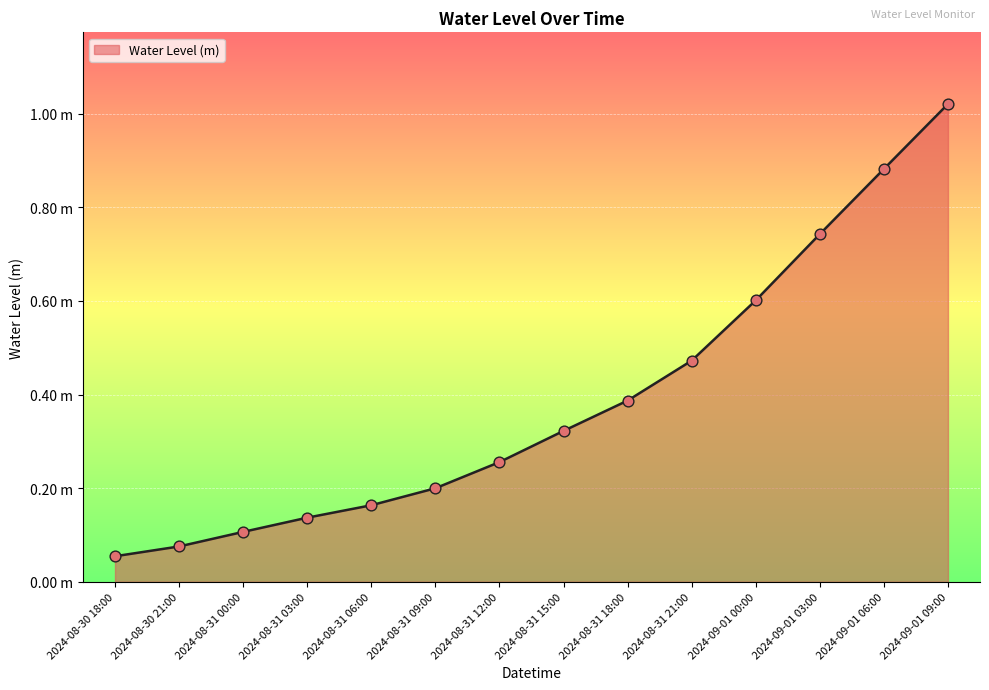

Which has a higher value, 2024-08-31 21:00 or 2024-08-31 00:00?

2024-08-31 21:00